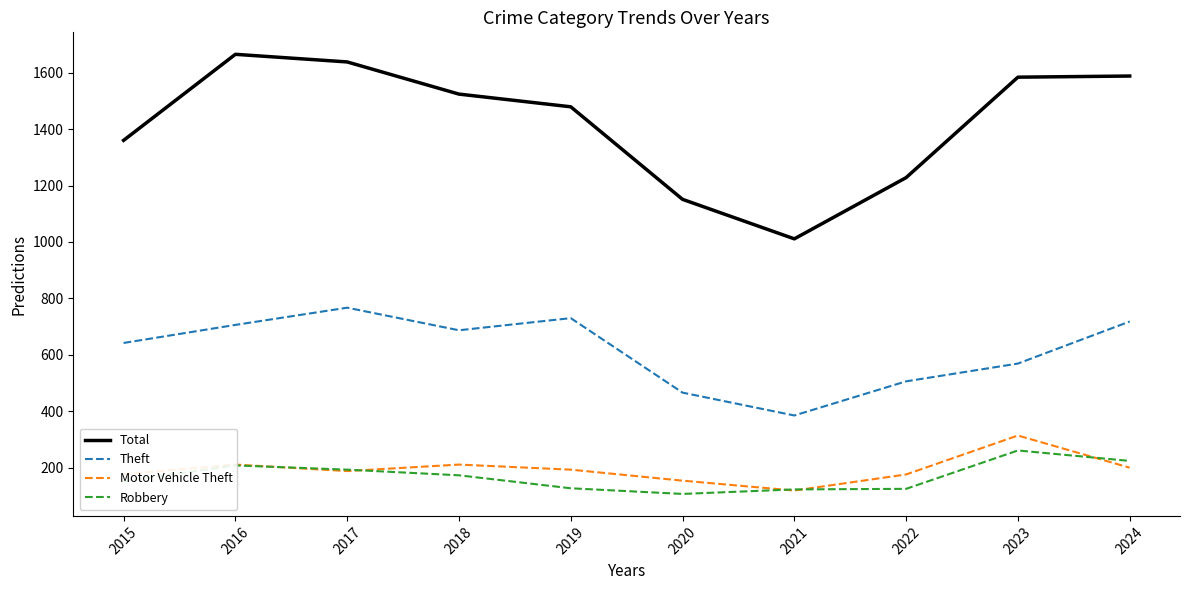

What is the approximate value of Motor Vehicle Theft at 2020?

154